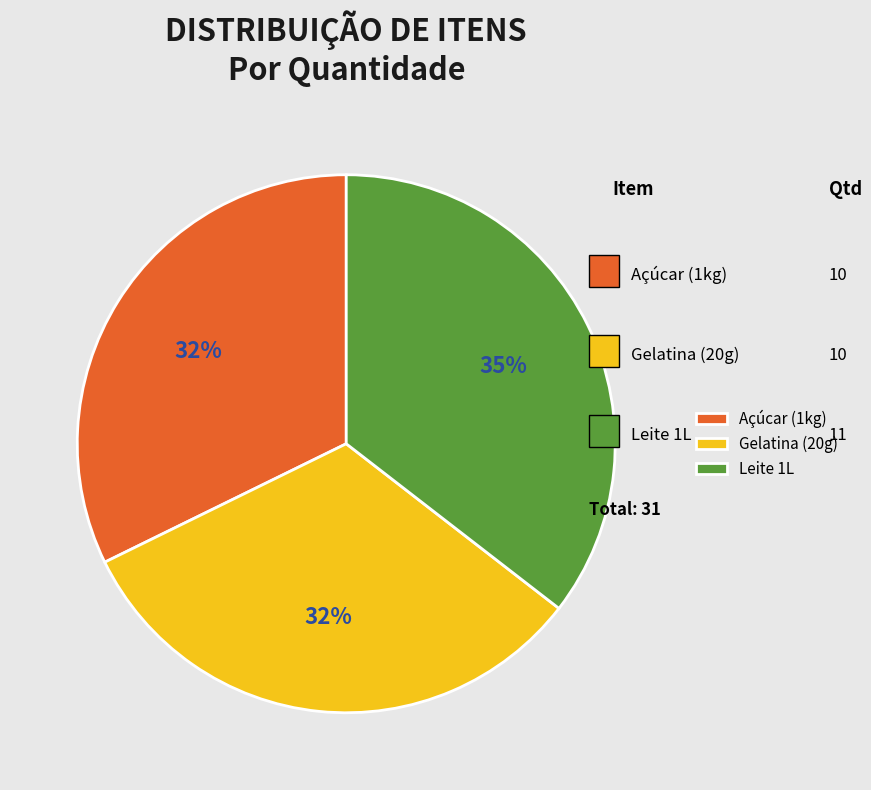

Do Leite 1L and Açúcar (1kg) together represent more than half of the pie?

Yes